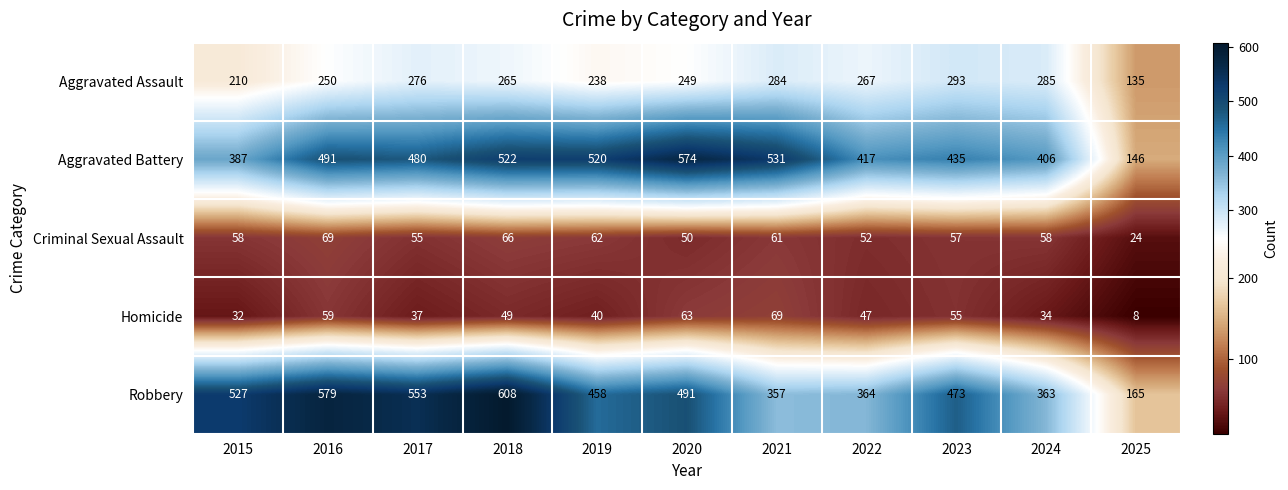

List the labels in order of Aggravated Battery value, smallest first.

2025, 2015, 2024, 2022, 2023, 2017, 2016, 2019, 2018, 2021, 2020